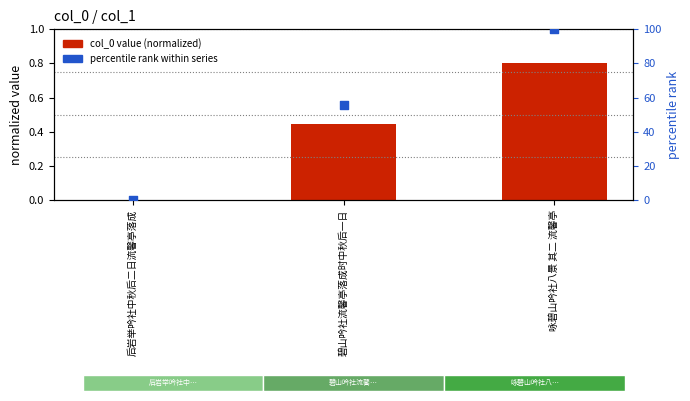

Which series has the largest Y range (max minus min)?

percentile rank within series